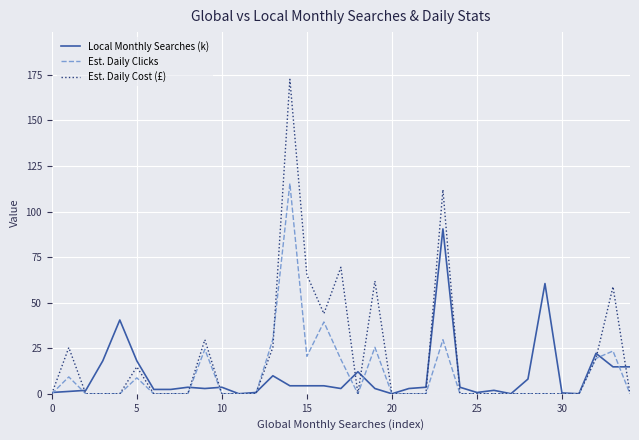

Which series has the largest range (max minus min)?

Est. Daily Cost (£)